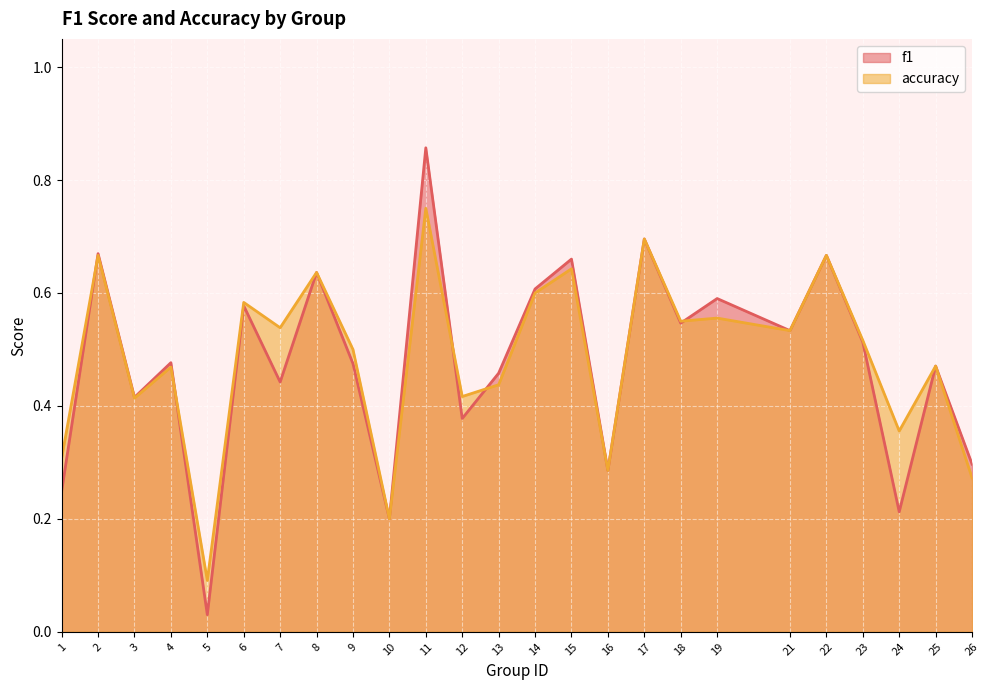

The f1 series shows 0.6 at 11. True or false?

False